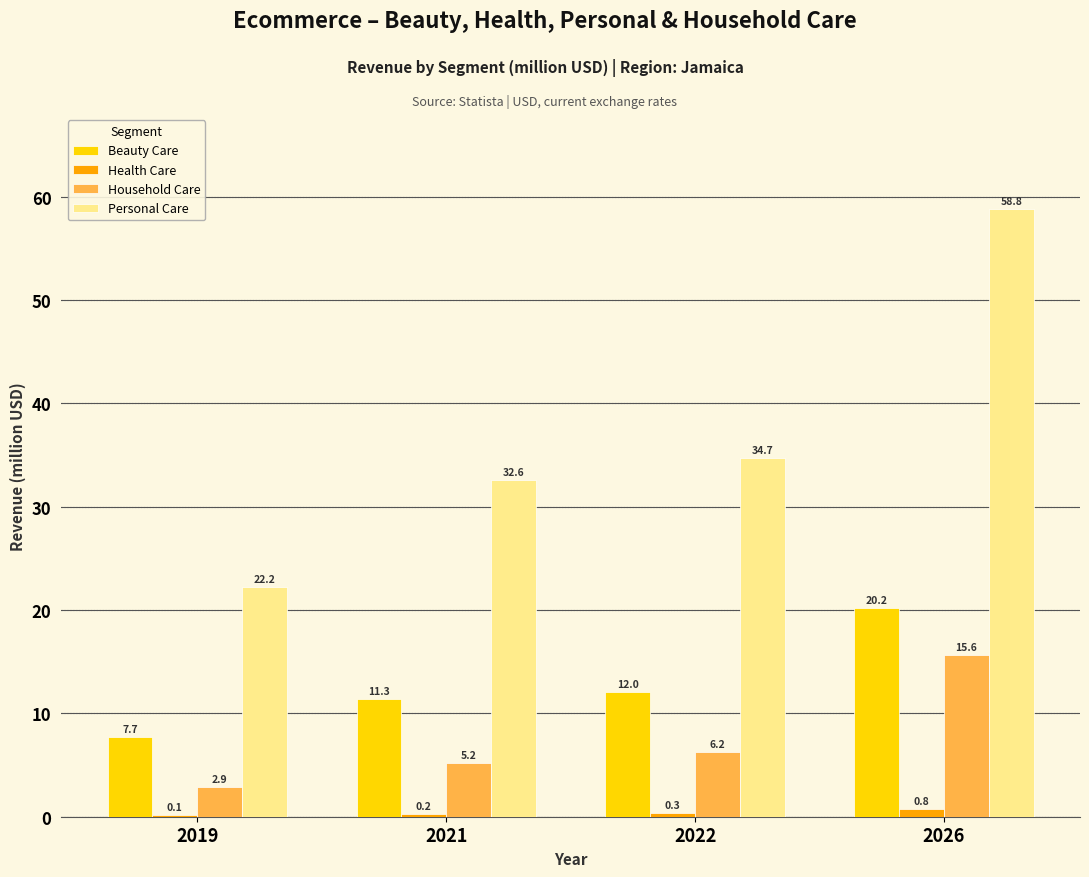

How many distinct data groups are displayed?

4